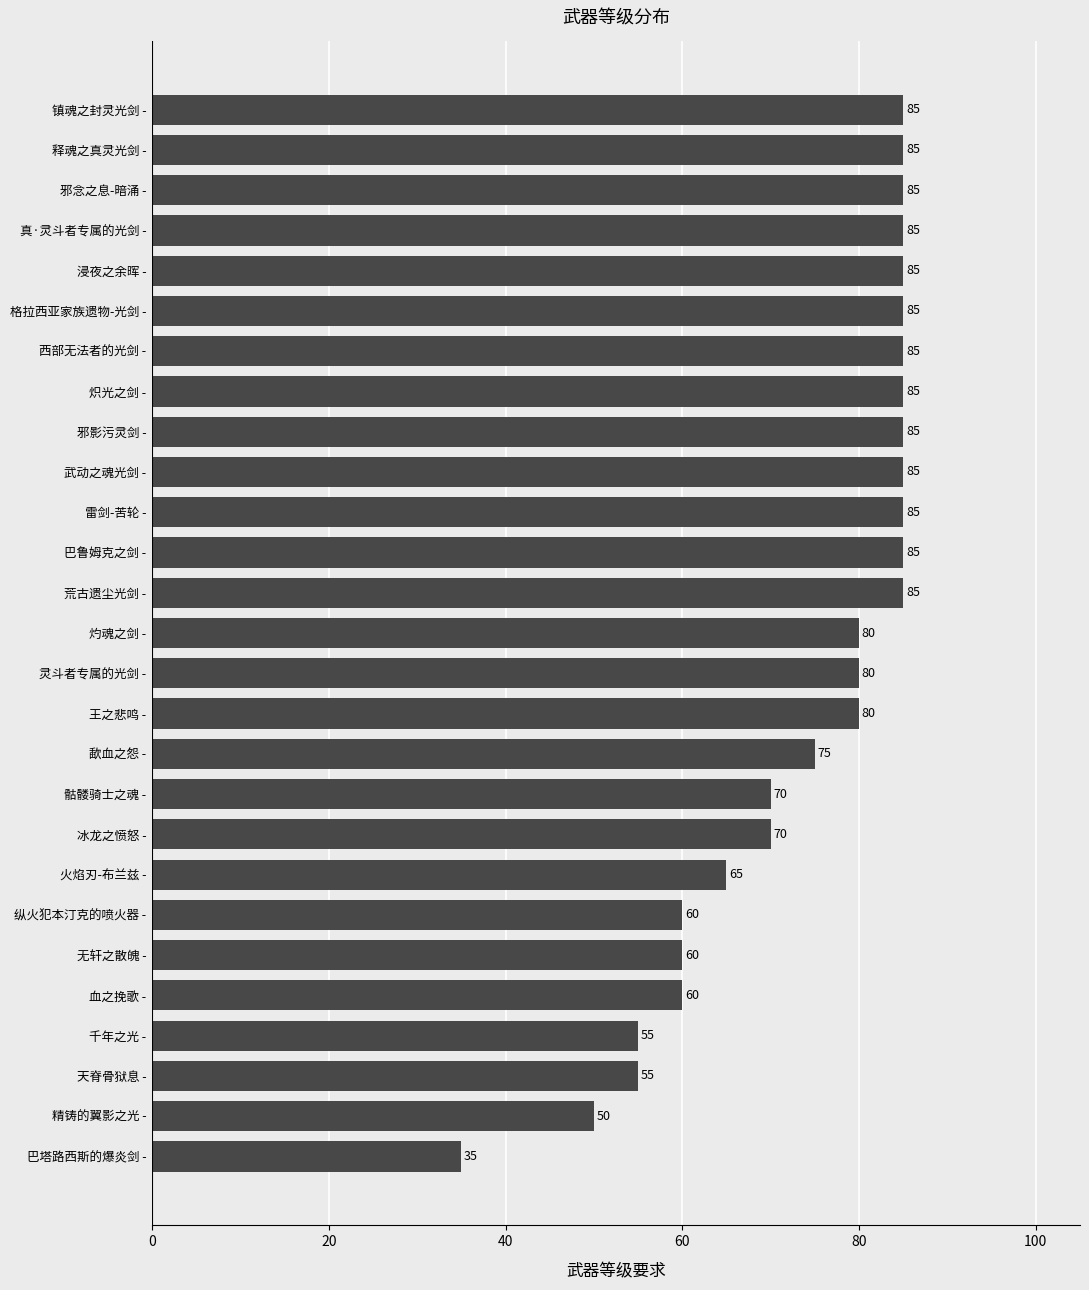

Is it true that the value at 武动之魂光剑 - is 142?

False